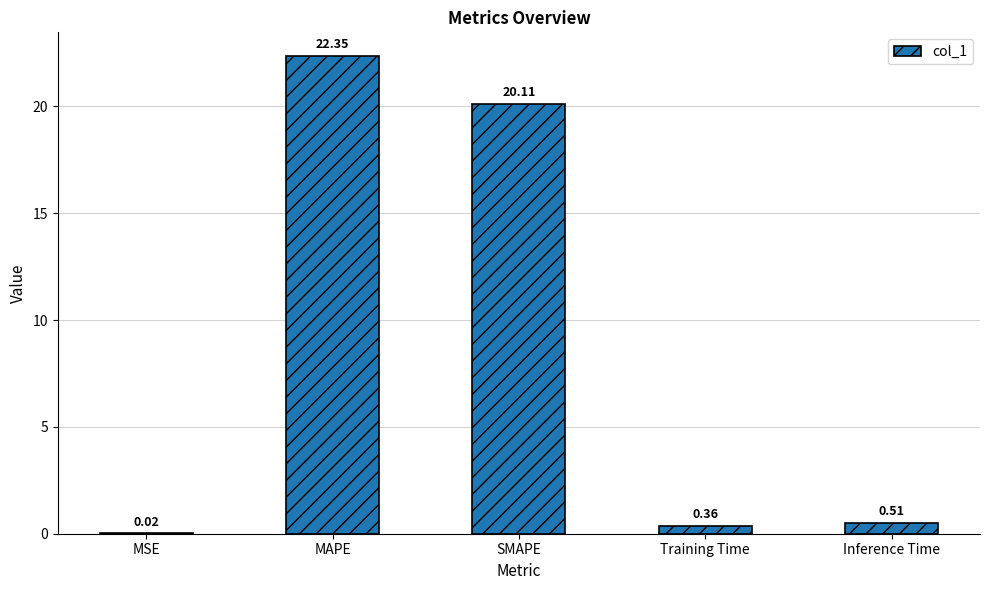

What value does the data have at MAPE?

22.4